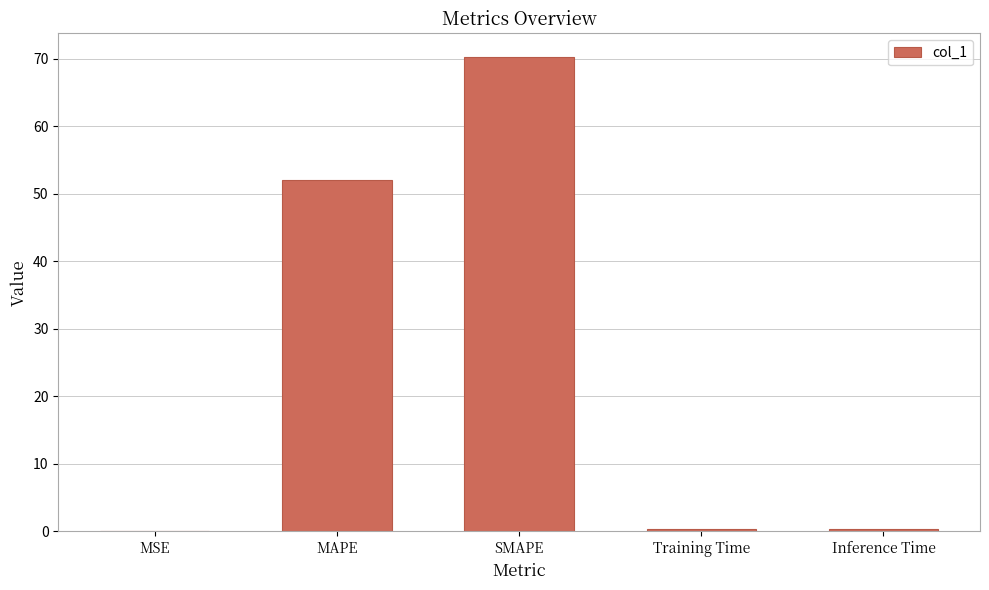

The value at MAPE is 52.0. True or false?

True